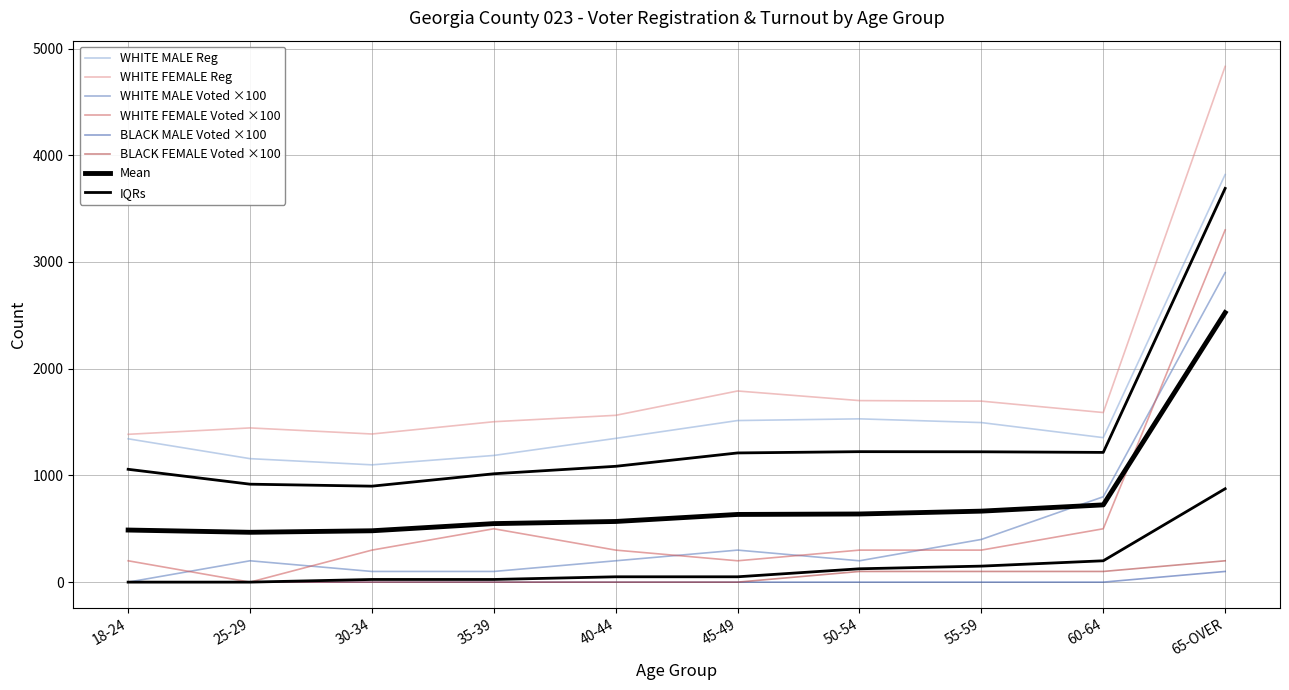

Reading left to right, extract all data points from this chart.

WHITE MALE Voted: 18-24=0	25-29=200	30-34=100	35-39=100	40-44=200	45-49=300	50-54=200	55-59=400	60-64=800	65-OVER=2900
WHITE FEMALE Voted: 18-24=200	25-29=0	30-34=300	35-39=500	40-44=300	45-49=200	50-54=300	55-59=300	60-64=500	65-OVER=3300
WHITE MALE Reg: 18-24=1343	25-29=1157	30-34=1099	35-39=1187	40-44=1347	45-49=1514	50-54=1530	55-59=1495	60-64=1354	65-OVER=3819
WHITE FEMALE Reg: 18-24=1385	25-29=1445	30-34=1388	35-39=1503	40-44=1563	45-49=1791	50-54=1701	55-59=1696	60-64=1589	65-OVER=4832
BLACK MALE Voted: 18-24=0	25-29=0	30-34=0	35-39=0	40-44=0	45-49=0	50-54=0	55-59=0	60-64=0	65-OVER=100
BLACK FEMALE Voted: 18-24=0	25-29=0	30-34=0	35-39=0	40-44=0	45-49=0	50-54=100	55-59=100	60-64=100	65-OVER=200